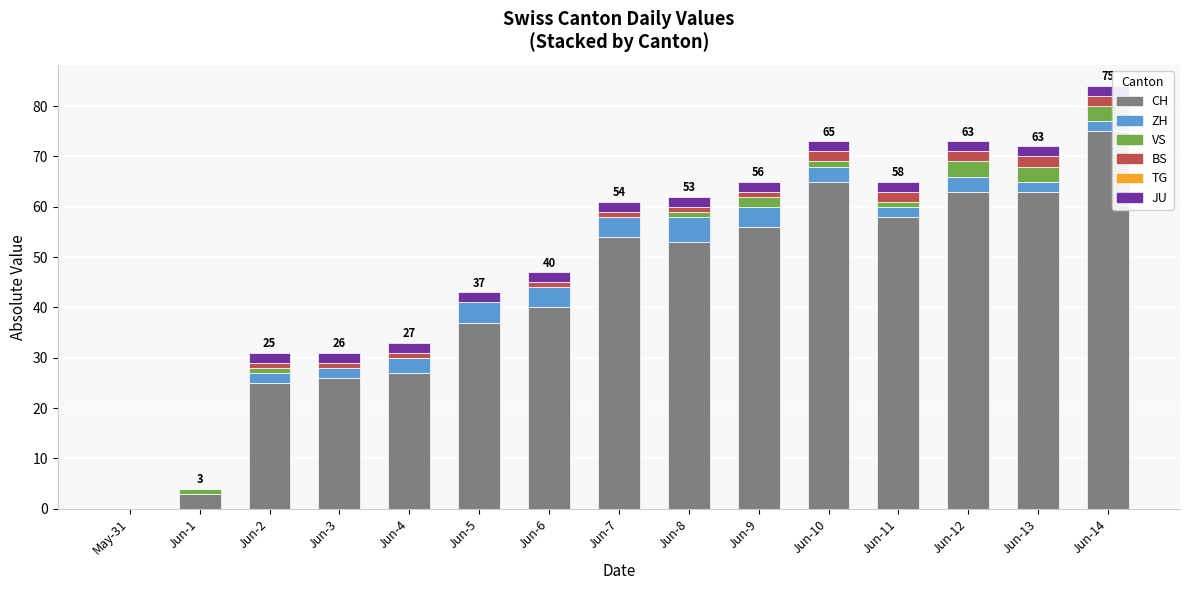

What is the sum of all CH values?

645